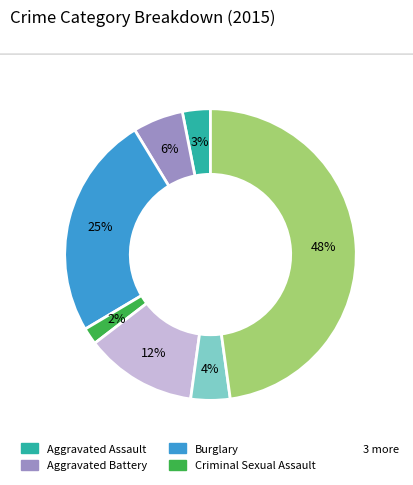

Does any single category account for the majority?

No